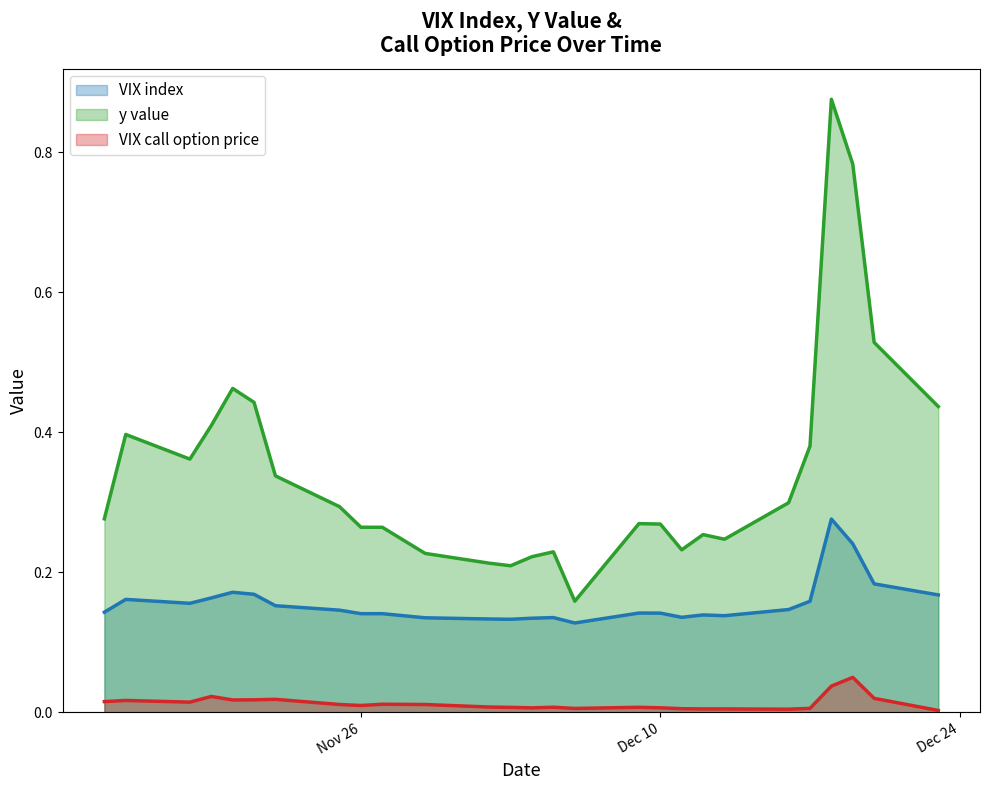

How many lines are shown in the chart?

3